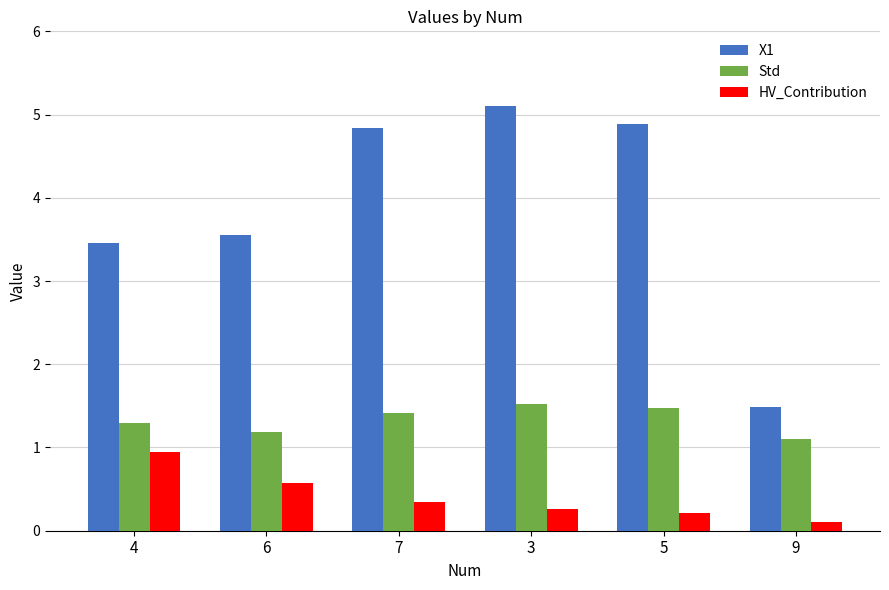

Reading right to left, transcribe all the data shown in this chart.

X1: 9=1.5	5=4.9	3=5.1	7=4.8	6=3.6	4=3.5
Std: 9=1.1	5=1.5	3=1.5	7=1.4	6=1.2	4=1.3
HV_Contribution: 9=0.1	5=0.2	3=0.3	7=0.3	6=0.6	4=0.9